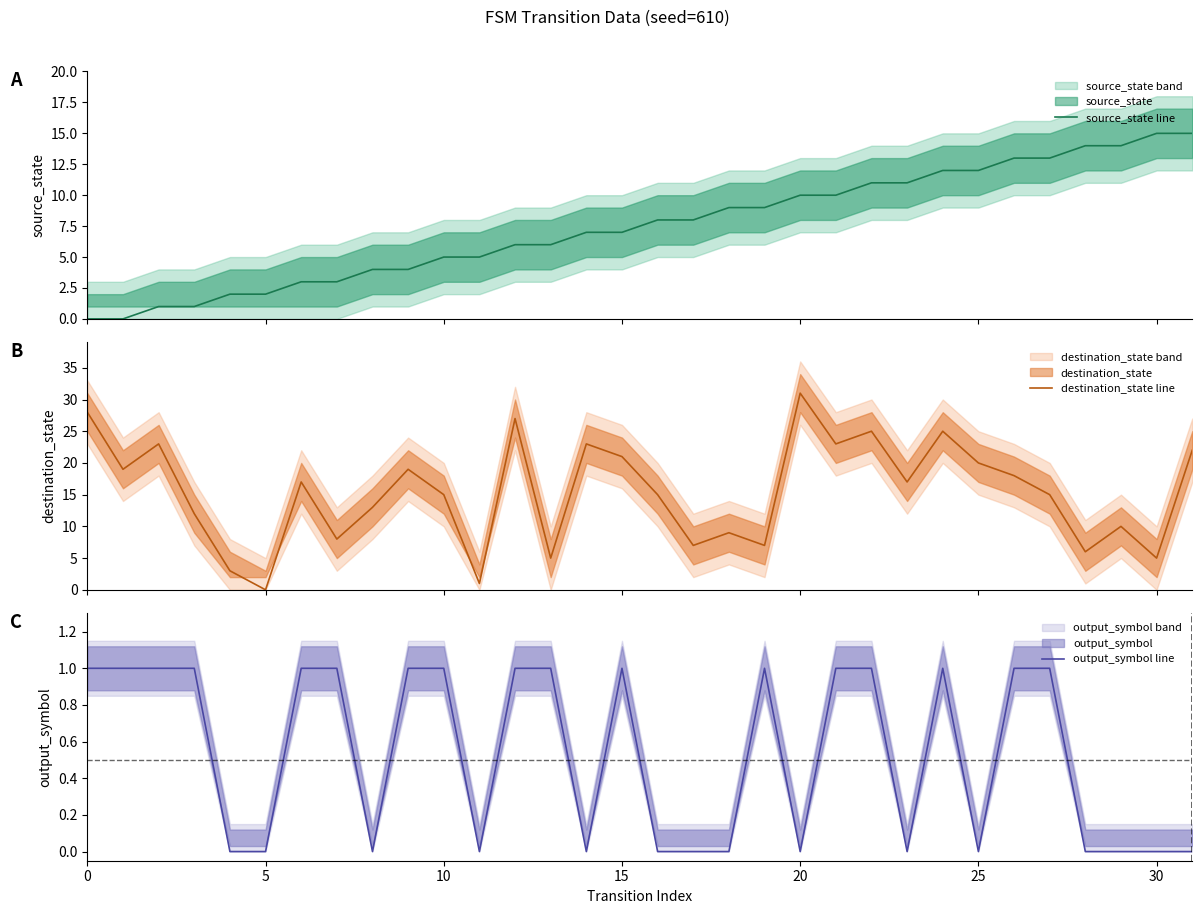

Rank the series at 20 from highest to lowest value.

destination_state line, source_state line, output_symbol line